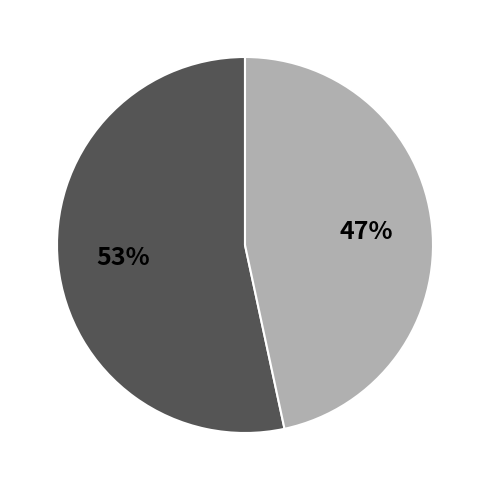

To the nearest percent, what is the average slice percentage?

50%